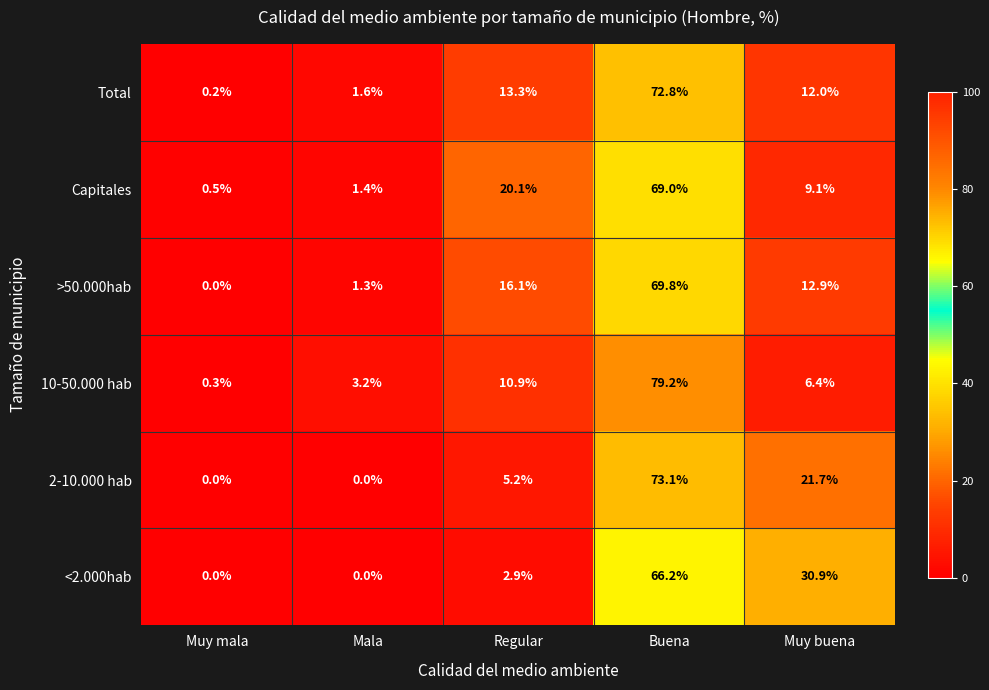

What is the spread (max minus min) of values at Buena?

13.0